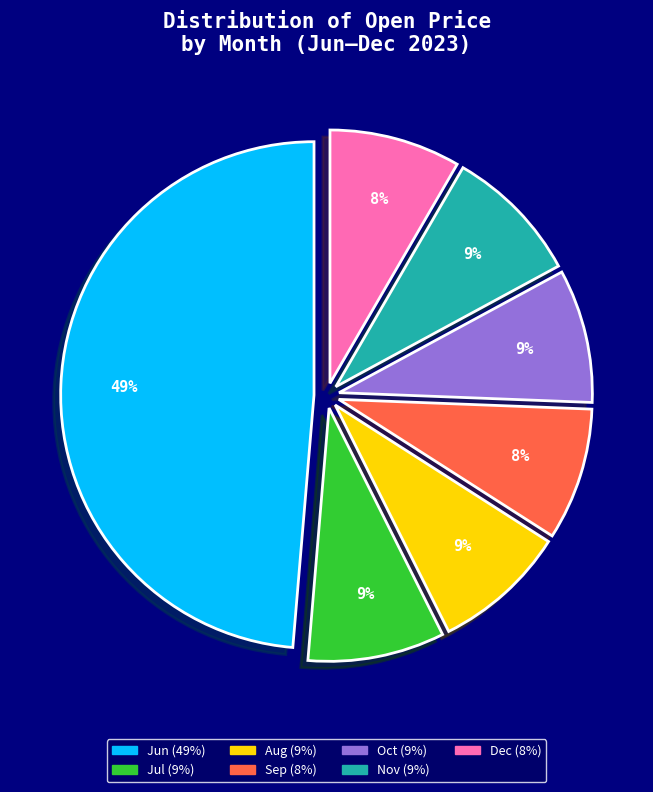

How many segments does this pie chart have?

7